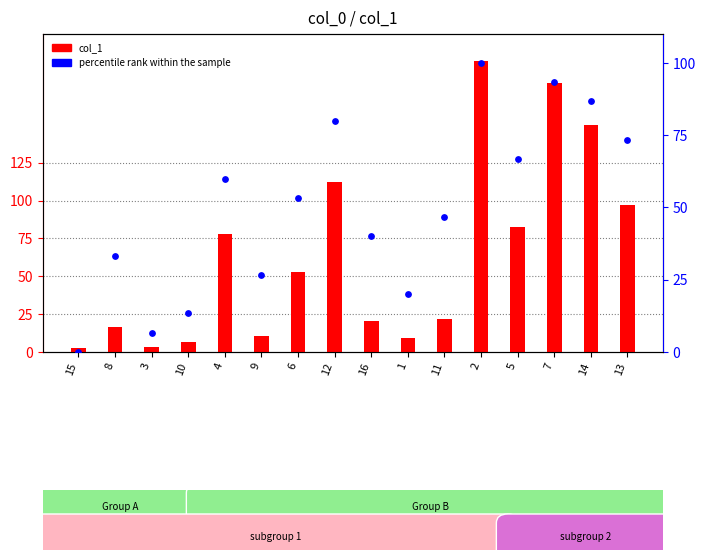

At how many categories does at least one series exceed 164?

2